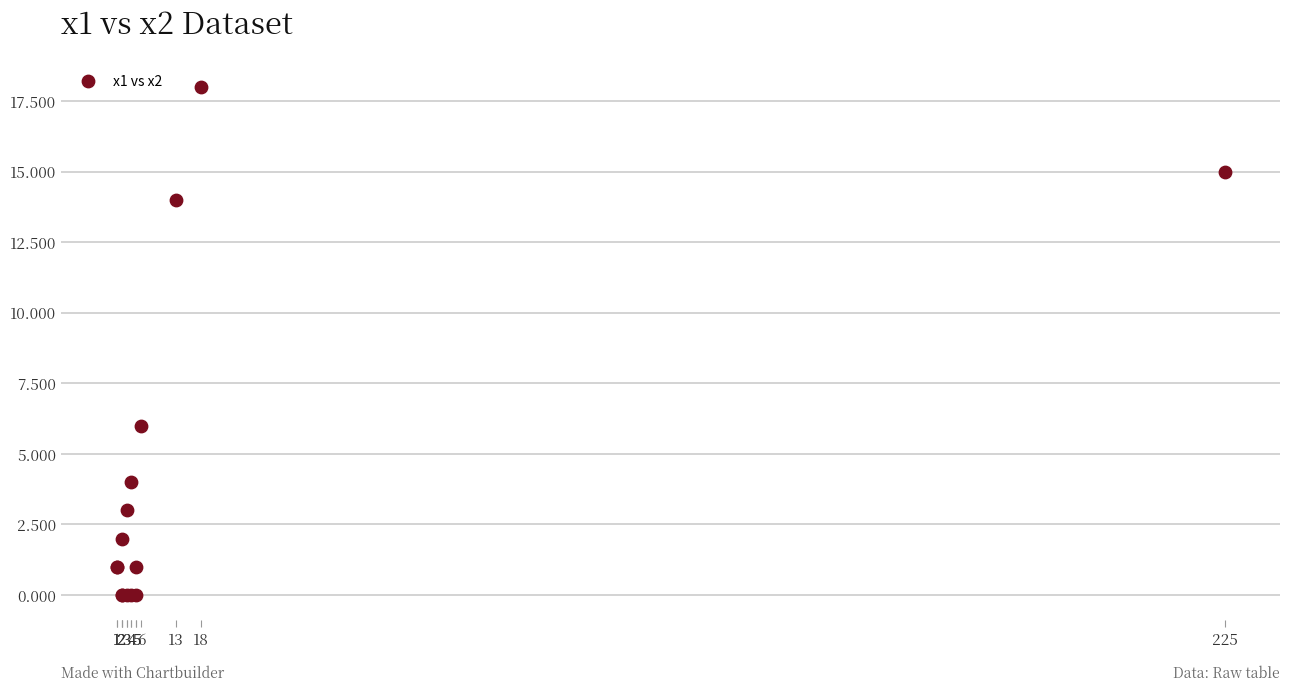

What Y value in the scatter plot is closest to 9?

6